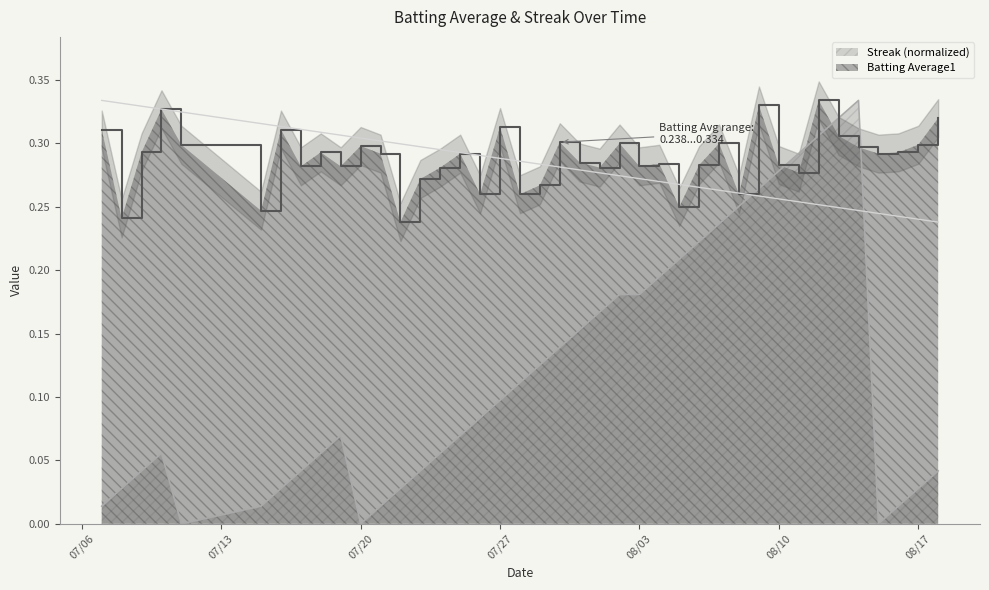

Which series has the largest range (max minus min)?

Streak